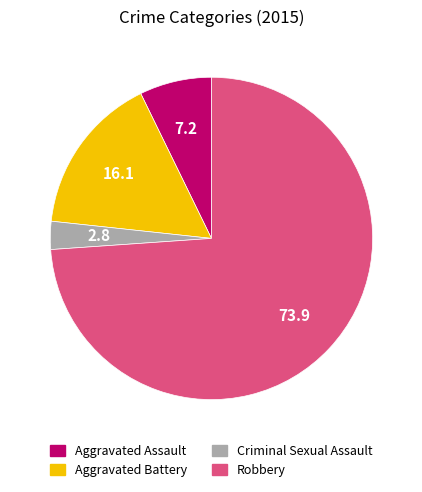

Is the sum of Criminal Sexual Assault and Robbery greater than half?

Yes